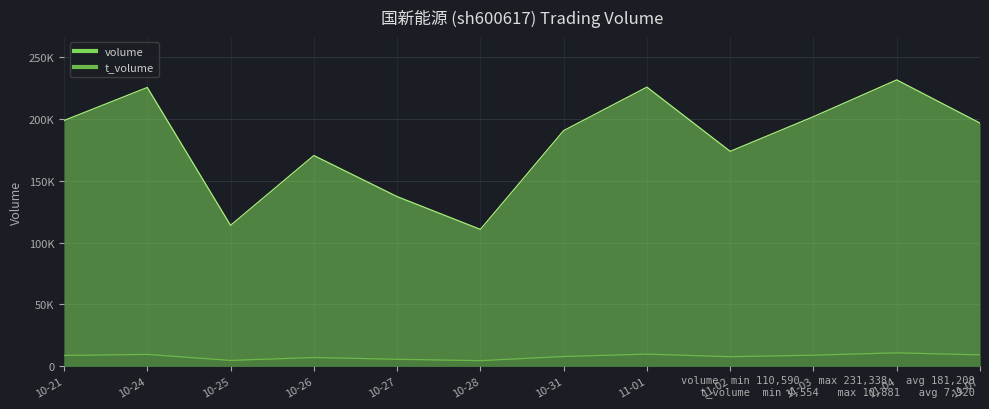

At how many categories does at least one series exceed 39481?

12